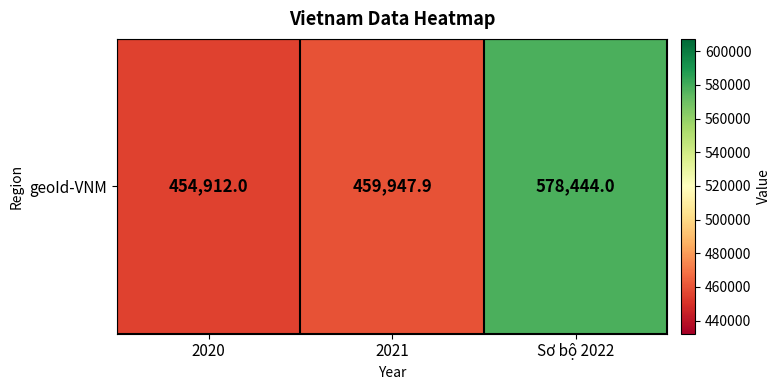

At which label does the data first exceed 459947?

2021